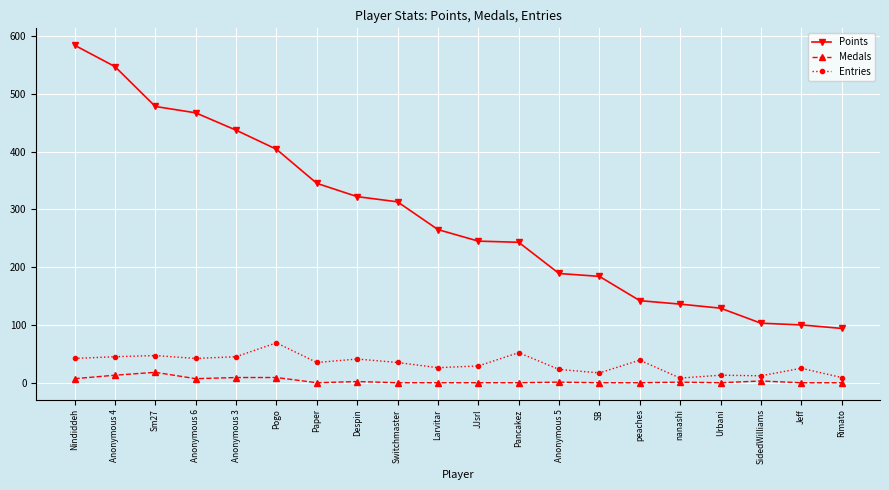

True or false: Medals and Entries intersect in this chart.

False